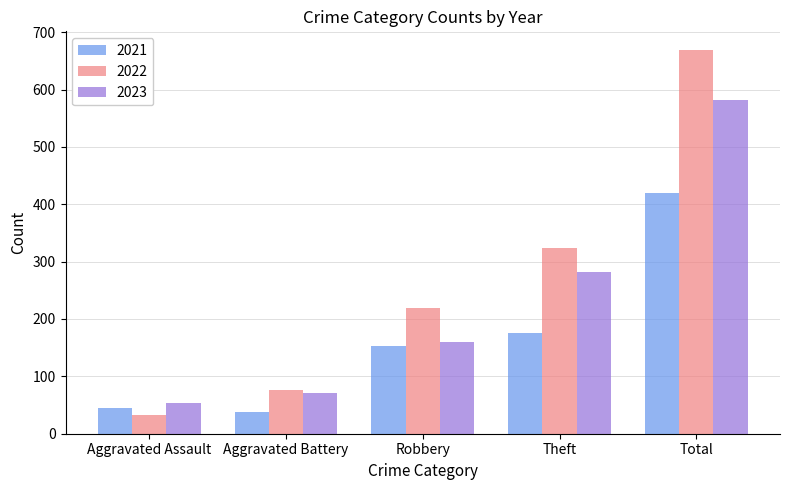

Are the bars horizontal?

No